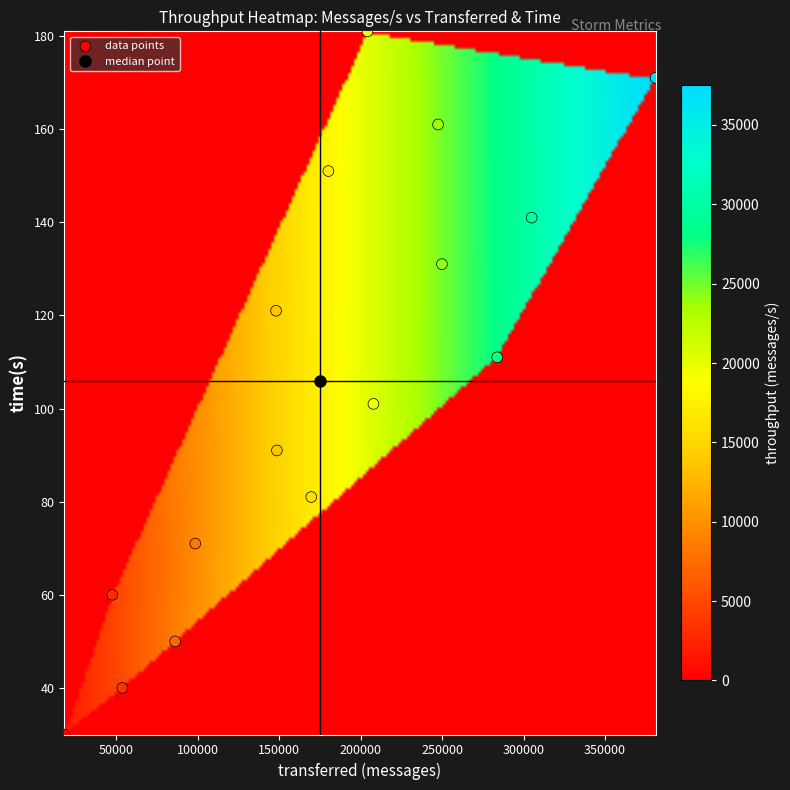

What Y value in the scatter plot is closest to 105?

101